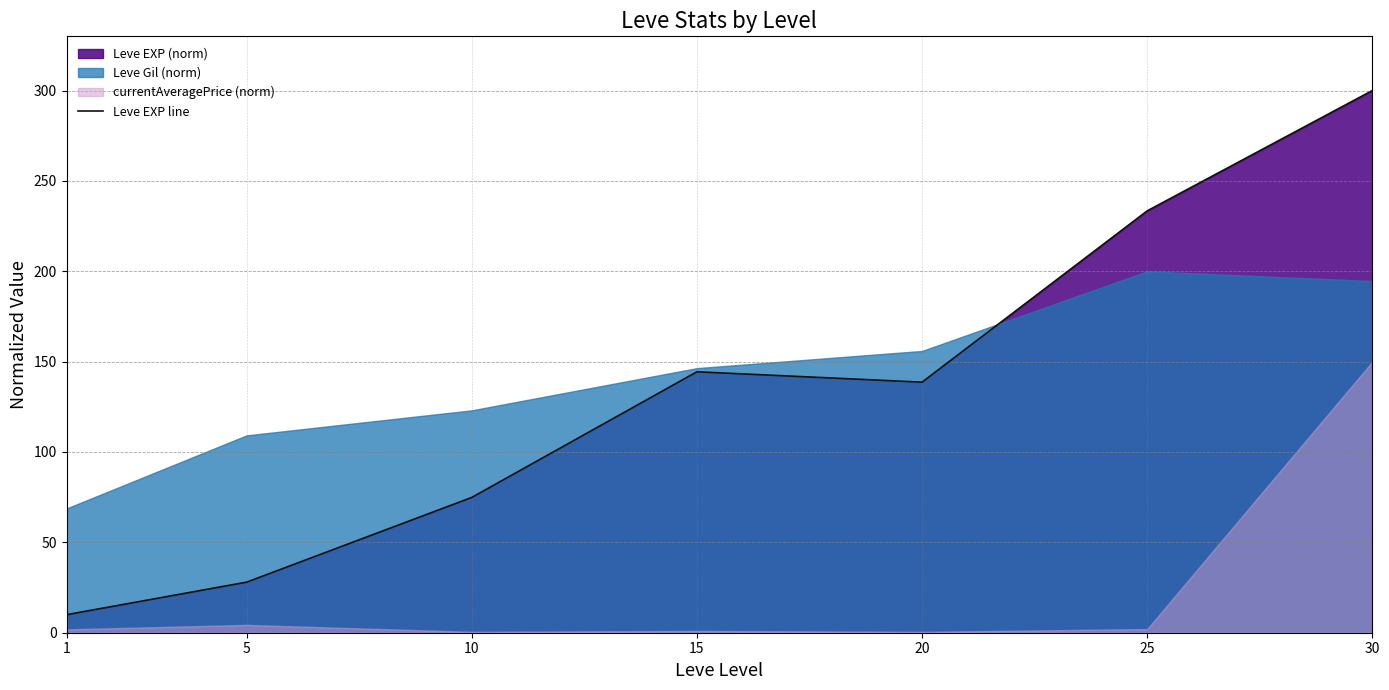

Between 25 and 1, which is larger?

25